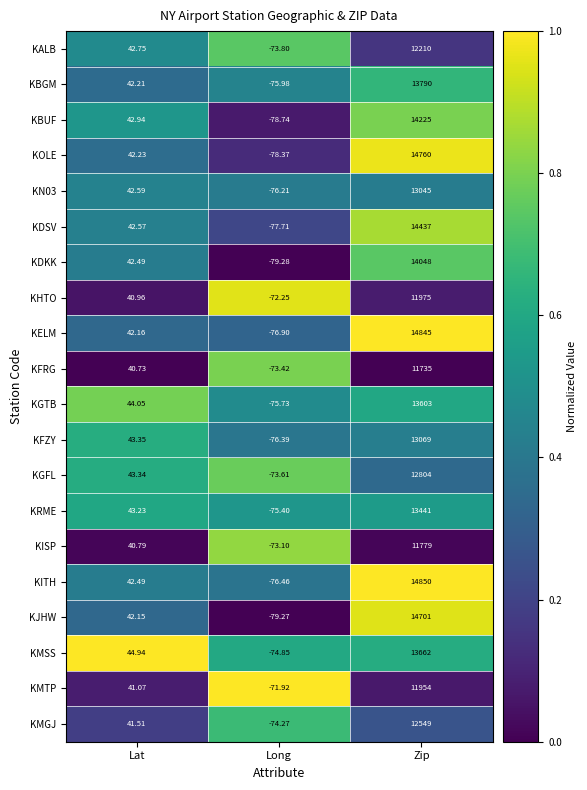

Rank the series by their maximum value, from highest to lowest.

KITH, KELM, KOLE, KJHW, KDSV, KBUF, KDKK, KBGM, KMSS, KGTB, KRME, KFZY, KN03, KGFL, KMGJ, KALB, KHTO, KMTP, KISP, KFRG